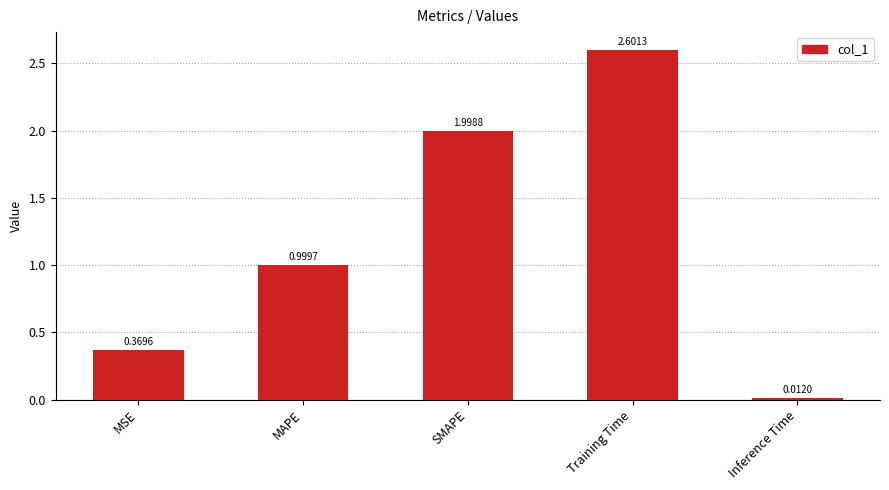

At which label is the value closest to 1?

MAPE